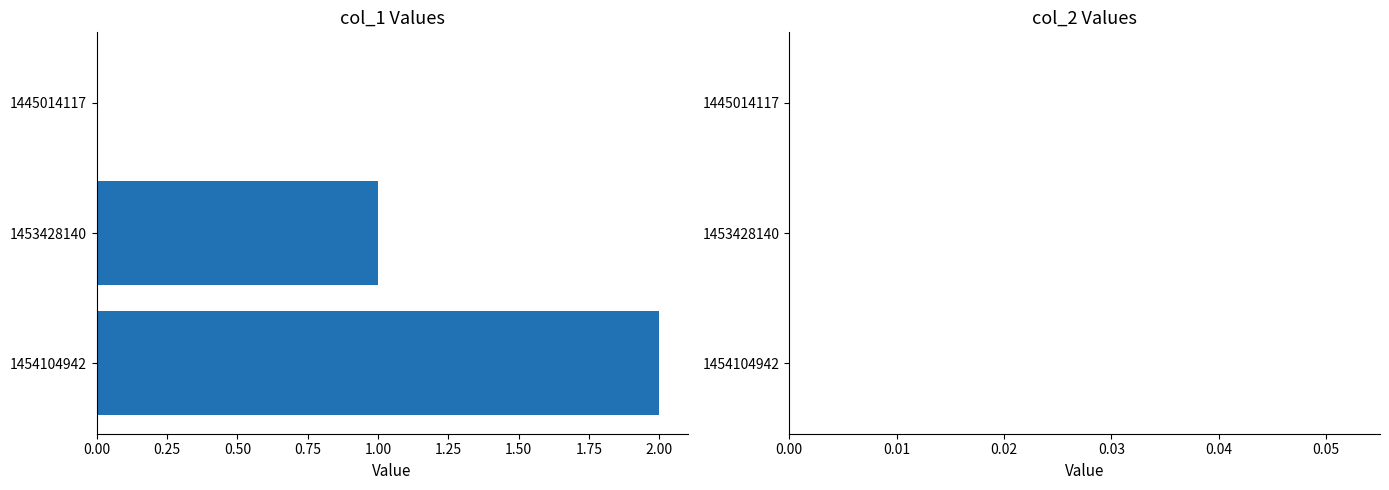

Approximately how many times larger is the value at 1453428140 compared to 1454104942?

0.5